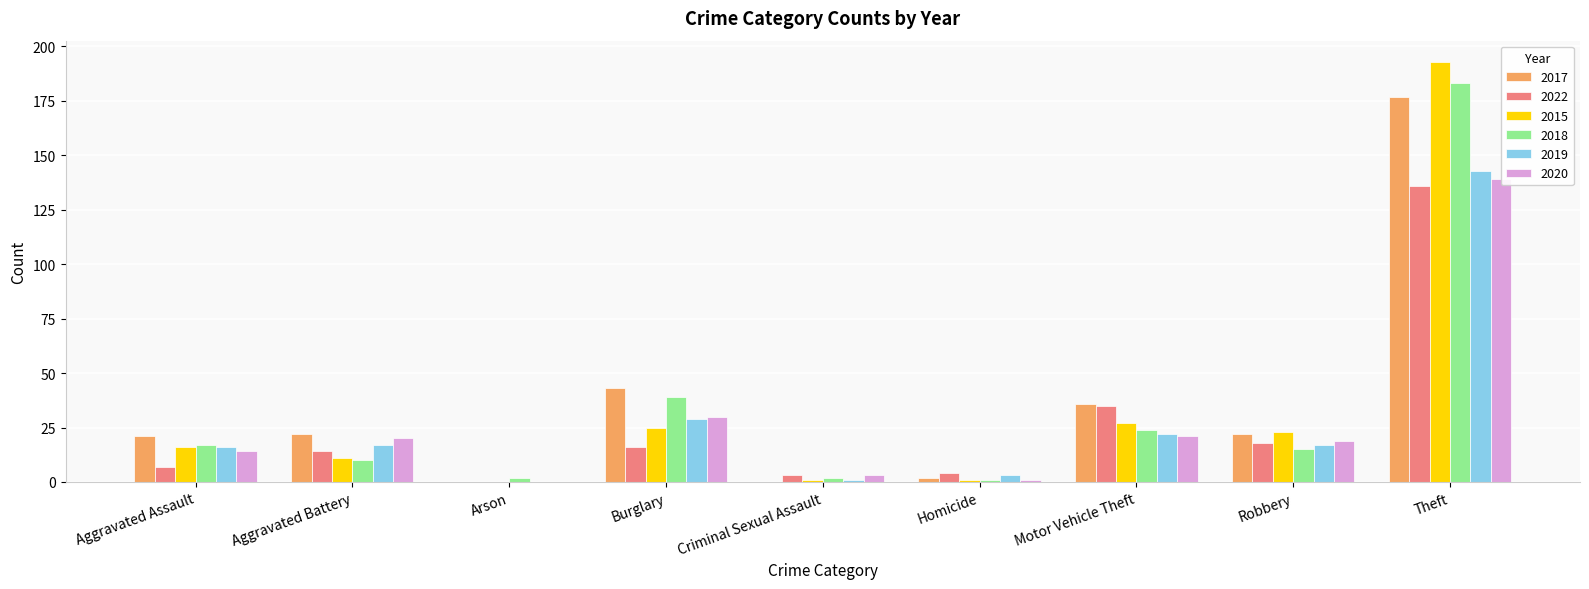

At which label does 2022 first exceed 16?

Motor Vehicle Theft